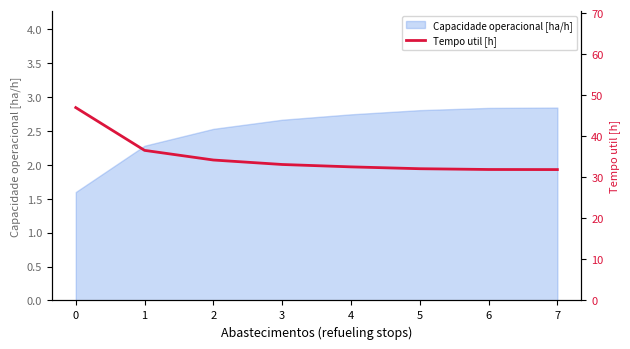

What is the difference between the second highest and second lowest values?

4.7